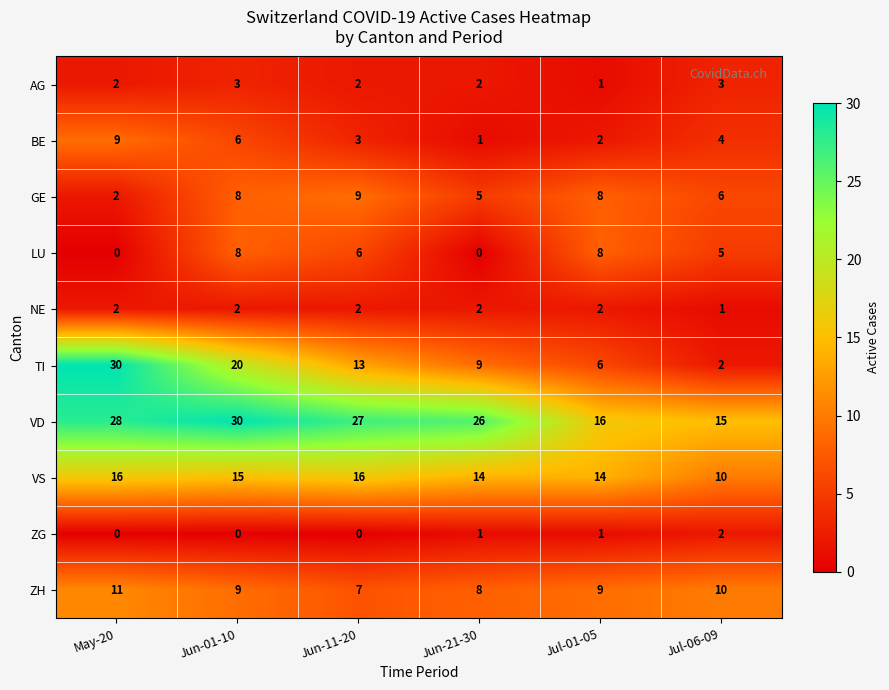

Which category has the highest value in the ZG series?

Jul-06-09